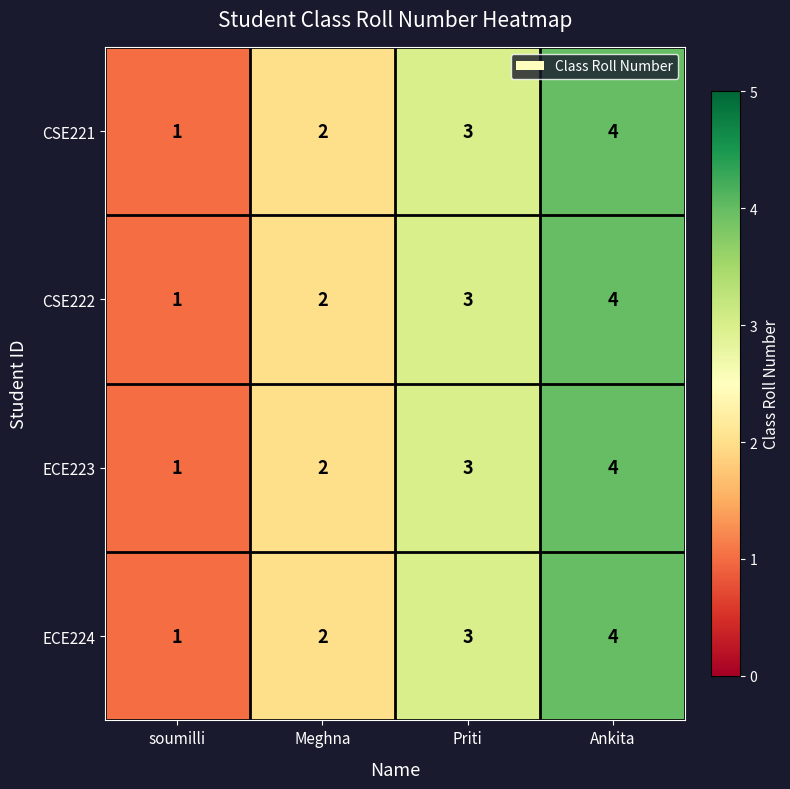

The ECE224 series shows 7 at Ankita. True or false?

False